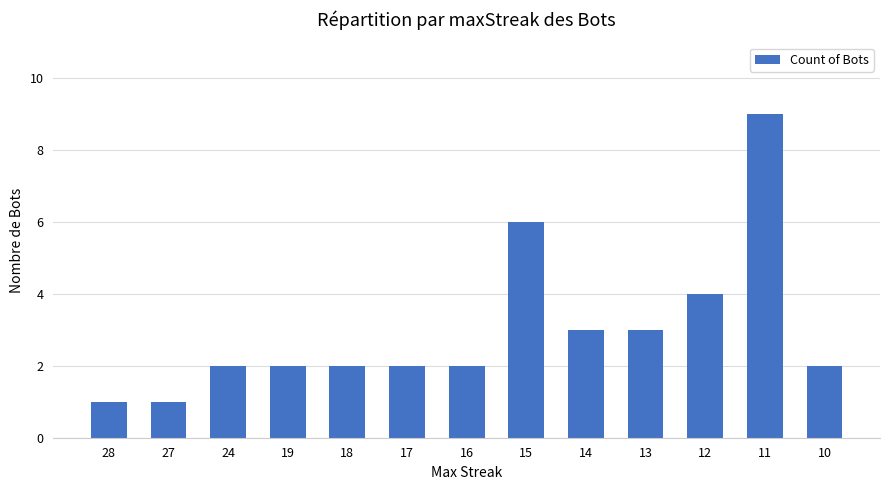

The chart shows a value of 9 at 11. True or false?

True